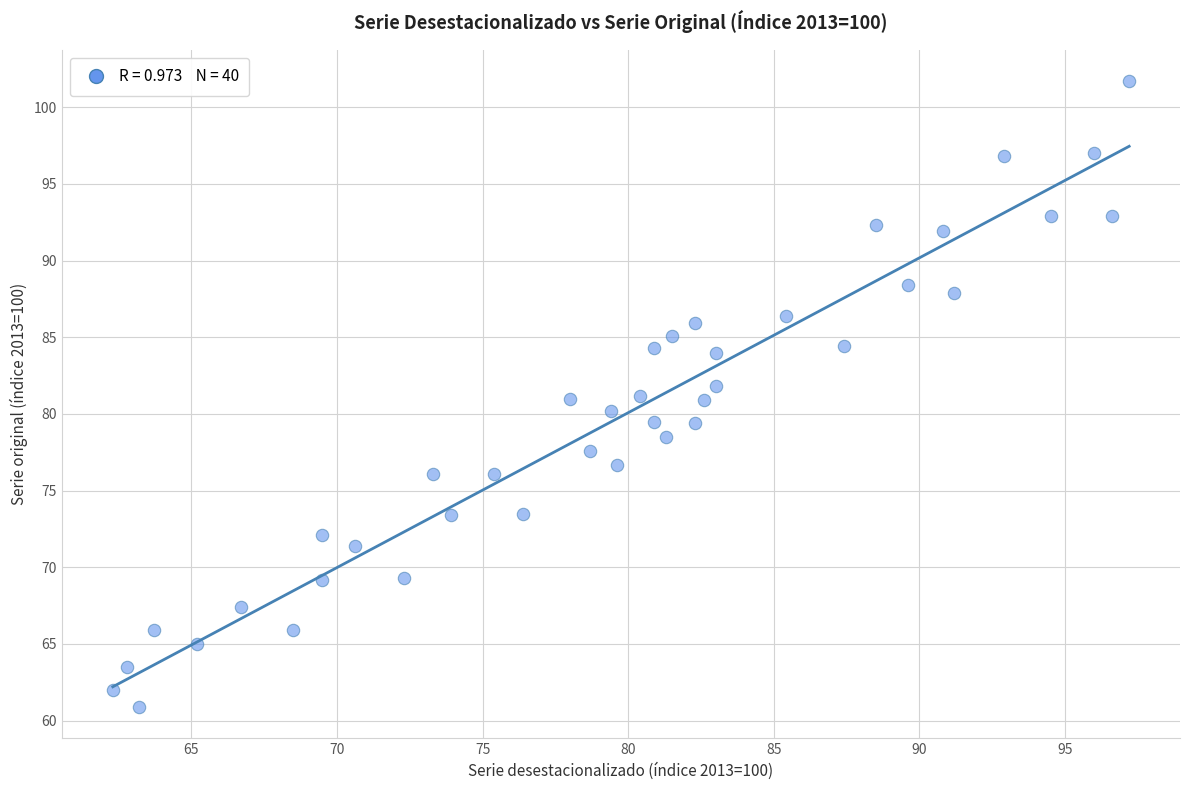

What is the range of Y values (max minus min)?

40.8